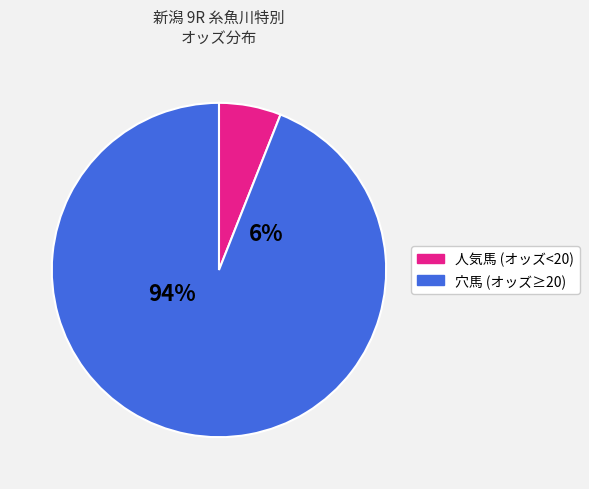

True or false: トレジャーマップ accounts for 13% of the total.

False